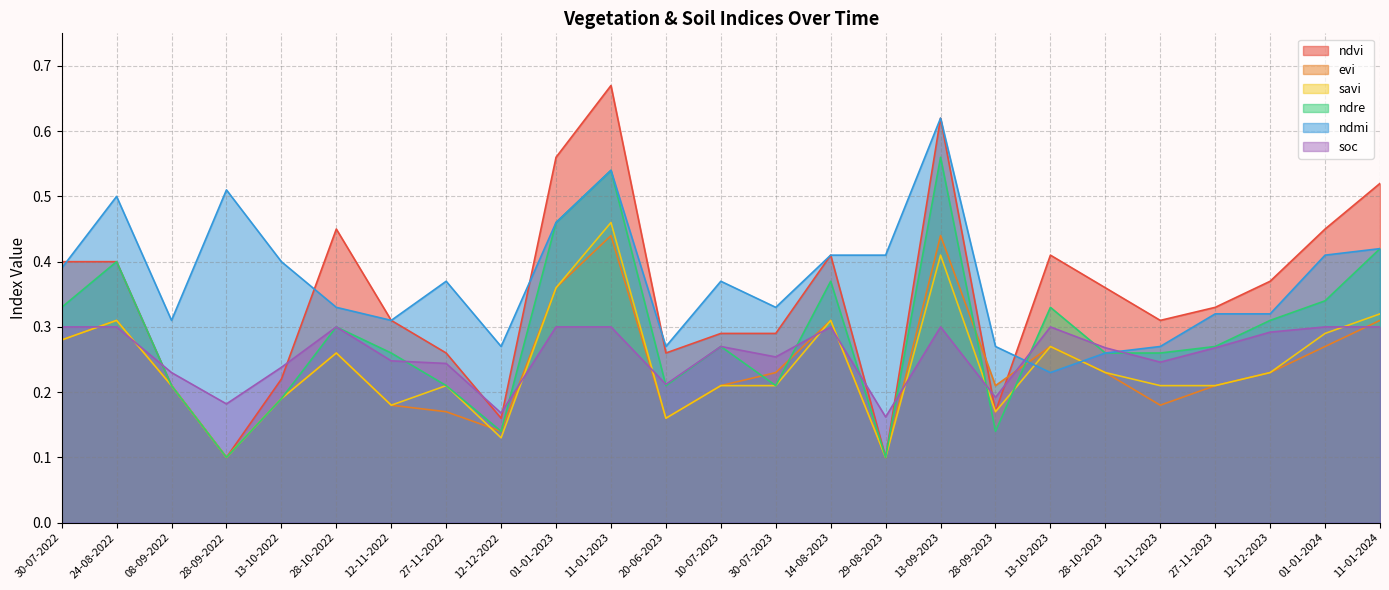

What is the label of the 13th point from the right?

10-07-2023